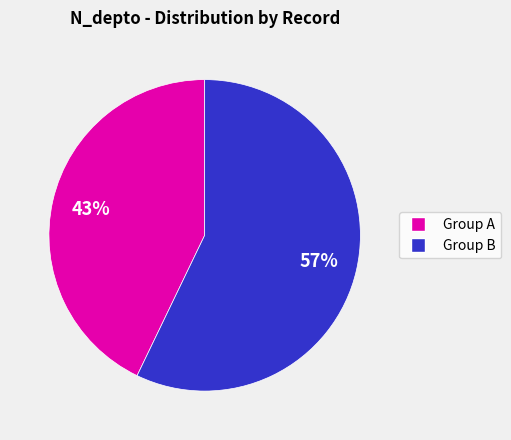

To the nearest percent, what is the difference between the largest and smallest slice percentages?

14%